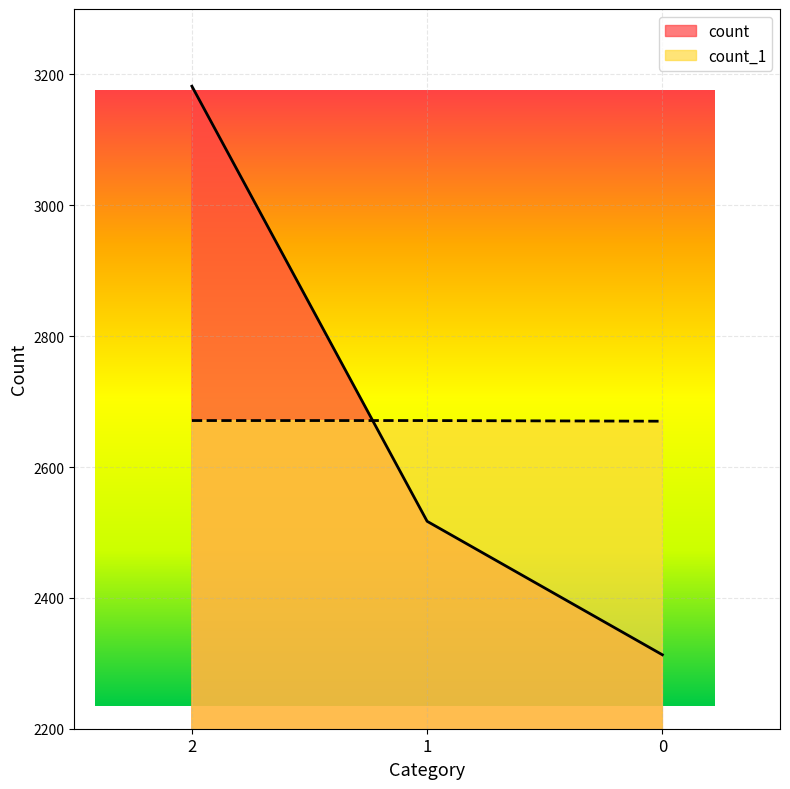

What is the spread (max minus min) of values at 1?

154